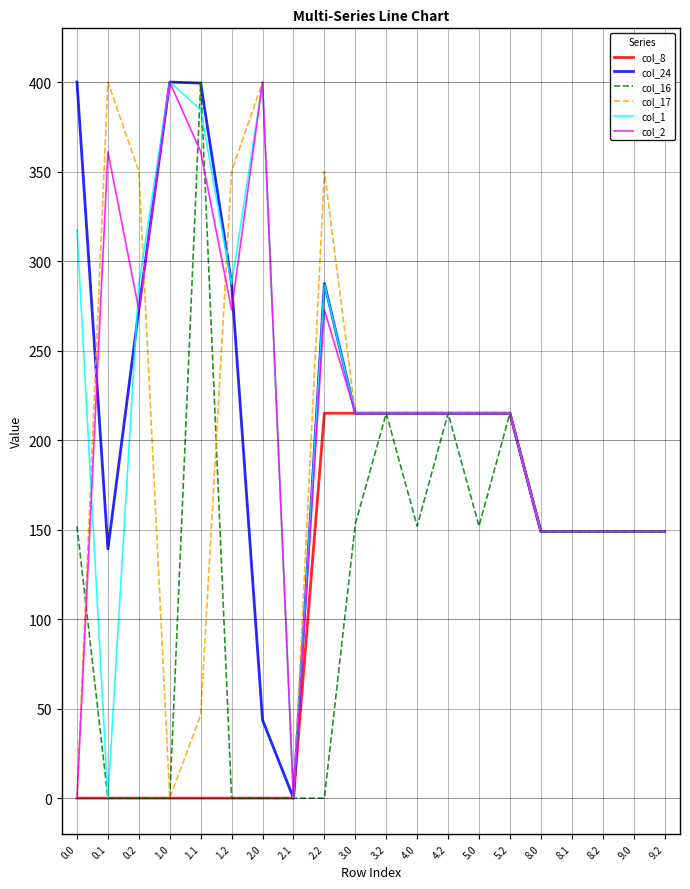

Does the chart have visible grid lines?

Yes